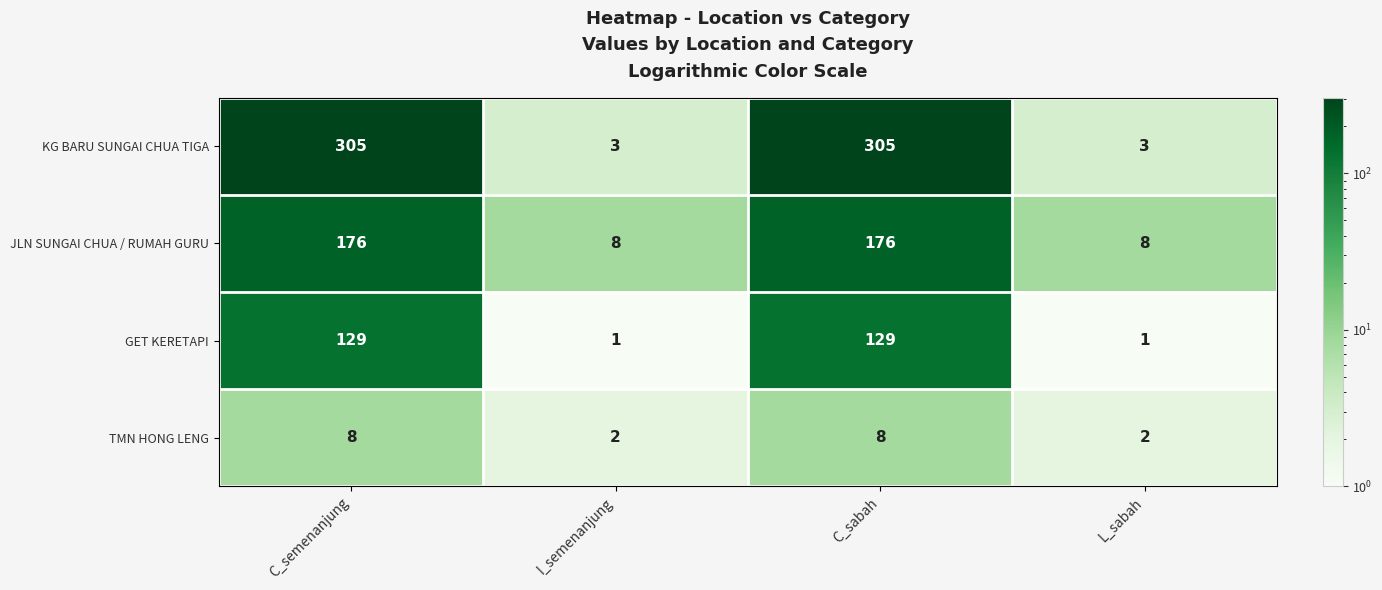

What is the lowest value of the KG BARU SUNGAI CHUA TIGA series?

3